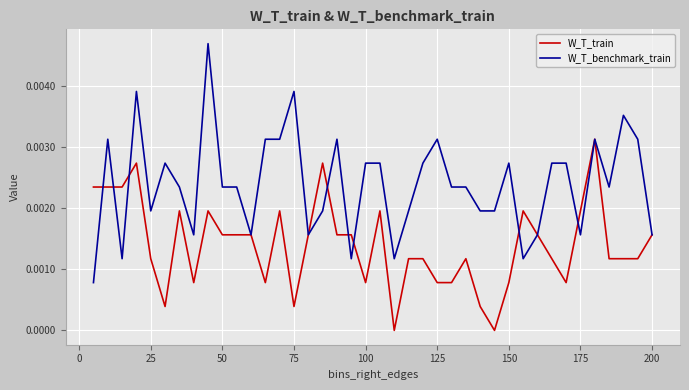

What are all the series names shown in the legend?

W_T_train, W_T_benchmark_train